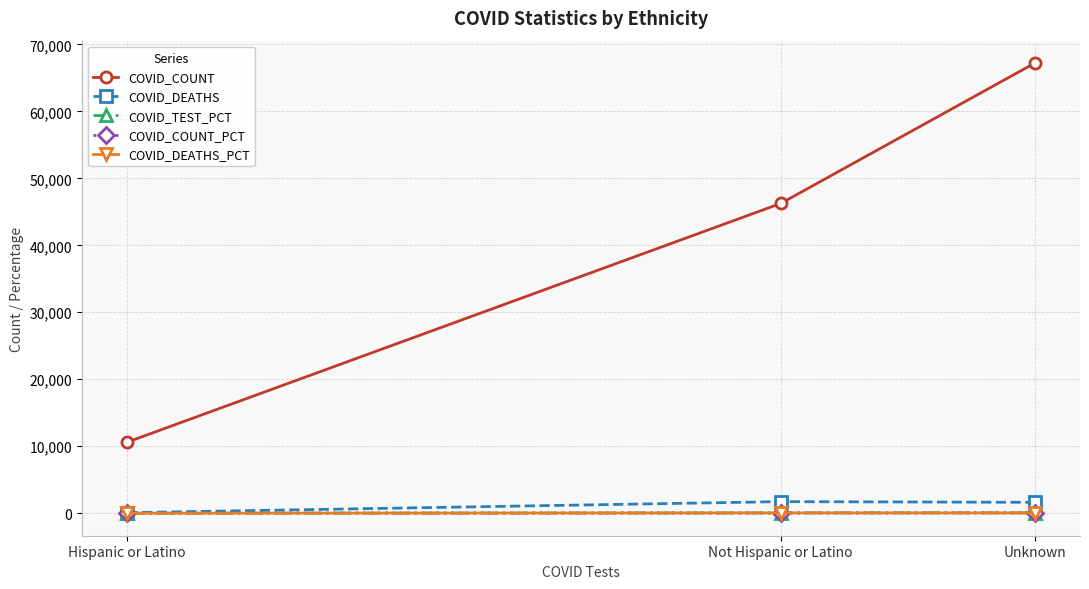

Is this an area chart (filled region under the line)?

No